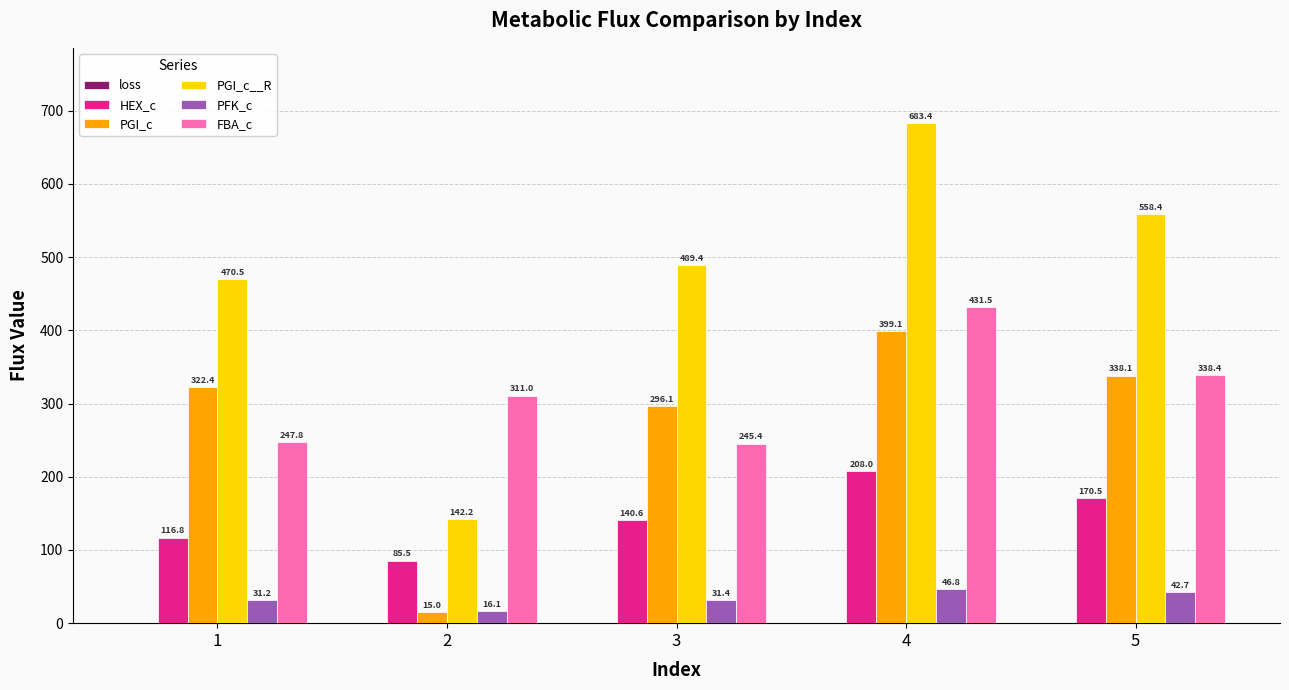

At which category is the sum across all series the highest?

4